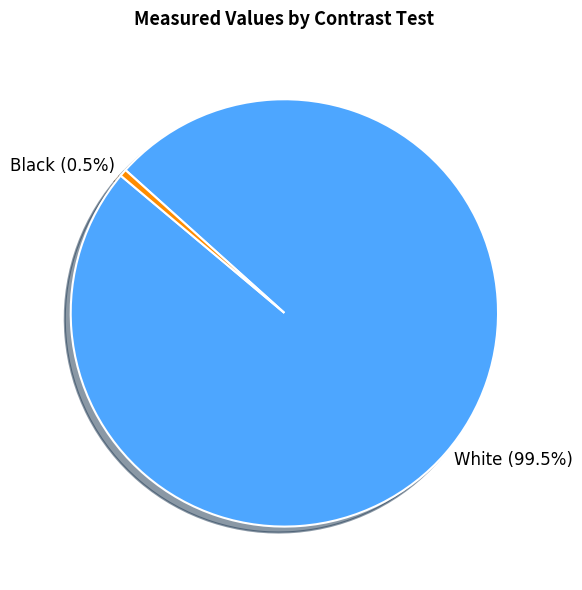

Which slice is the smallest?

Black